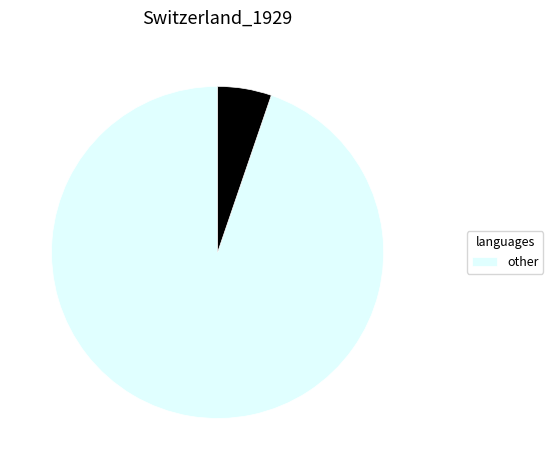

Is there any slice that represents more than half of the pie?

Yes